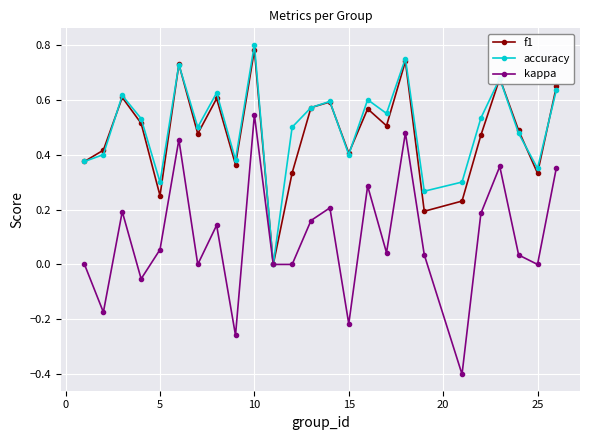

Count the number of categories in the chart.

25